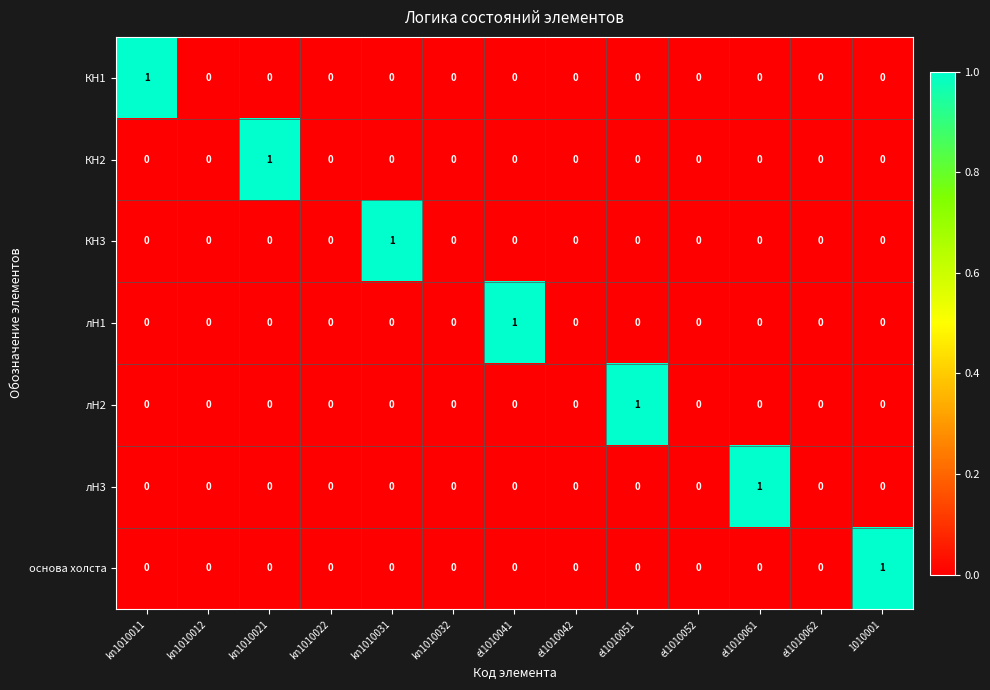

How many positive values does the лН1 series have?

1